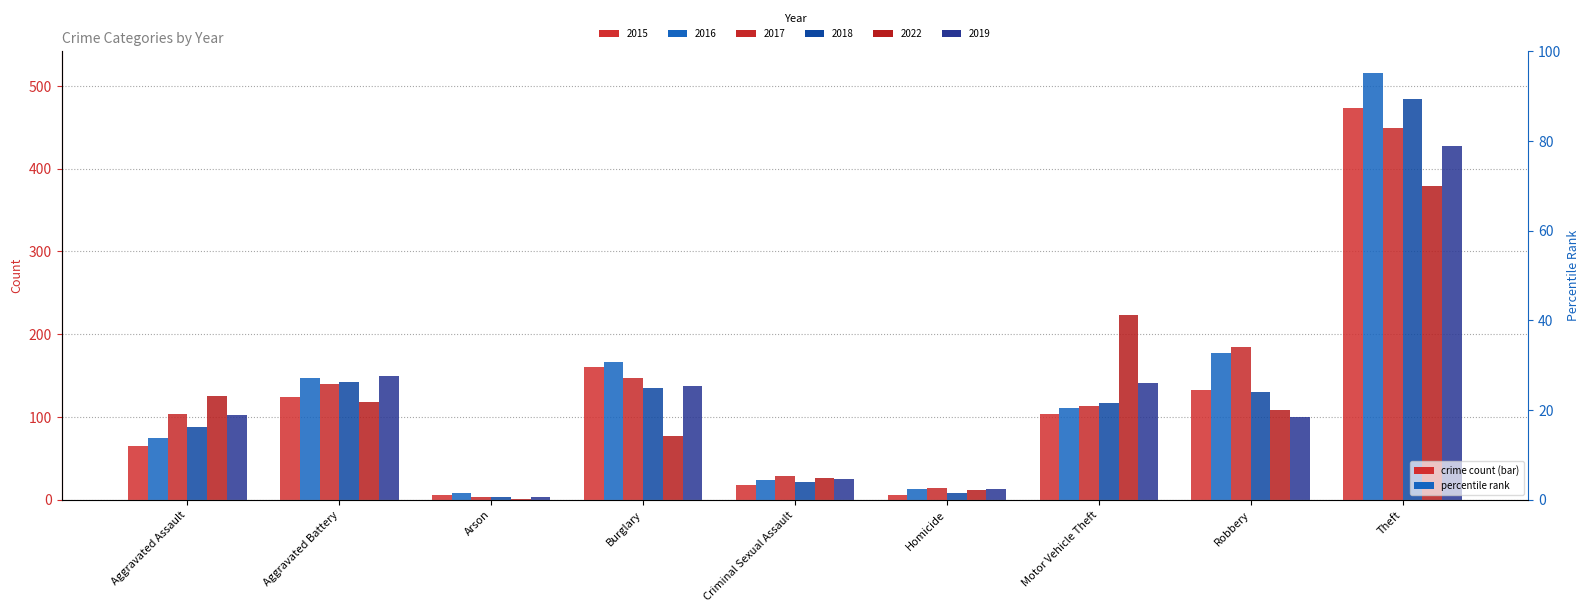

Reading left to right, what are all the values shown in this chart?

2015: Aggravated Assault=65	Aggravated Battery=124	Arson=6	Burglary=161	Criminal Sexual Assault=18	Homicide=6	Motor Vehicle Theft=104	Robbery=133	Theft=473
2016: Aggravated Assault=75	Aggravated Battery=147	Arson=8	Burglary=166	Criminal Sexual Assault=24	Homicide=13	Motor Vehicle Theft=111	Robbery=177	Theft=516
2017: Aggravated Assault=104	Aggravated Battery=140	Arson=4	Burglary=147	Criminal Sexual Assault=29	Homicide=14	Motor Vehicle Theft=113	Robbery=185	Theft=449
2018: Aggravated Assault=88	Aggravated Battery=142	Arson=3	Burglary=135	Criminal Sexual Assault=22	Homicide=8	Motor Vehicle Theft=117	Robbery=130	Theft=484
2022: Aggravated Assault=125	Aggravated Battery=118	Arson=1	Burglary=77	Criminal Sexual Assault=26	Homicide=12	Motor Vehicle Theft=223	Robbery=109	Theft=379
2019: Aggravated Assault=103	Aggravated Battery=150	Arson=4	Burglary=137	Criminal Sexual Assault=25	Homicide=13	Motor Vehicle Theft=141	Robbery=100	Theft=428